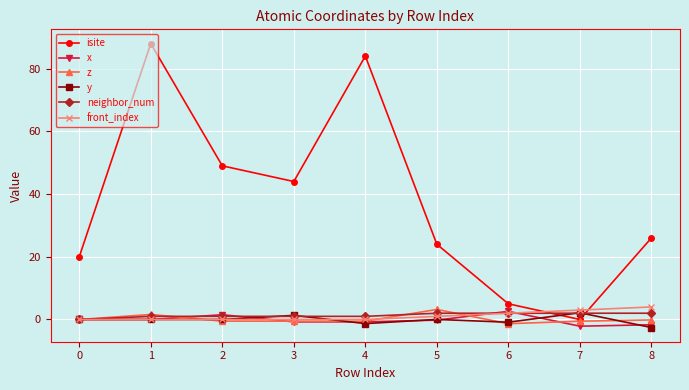

How many values in the isite series are below 26?

4